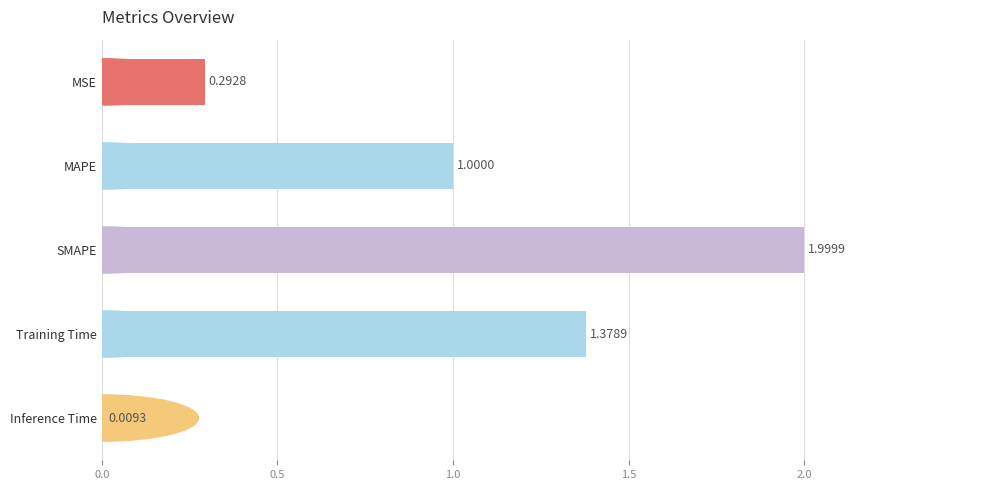

What is the label of the 3rd bar from the top?

SMAPE